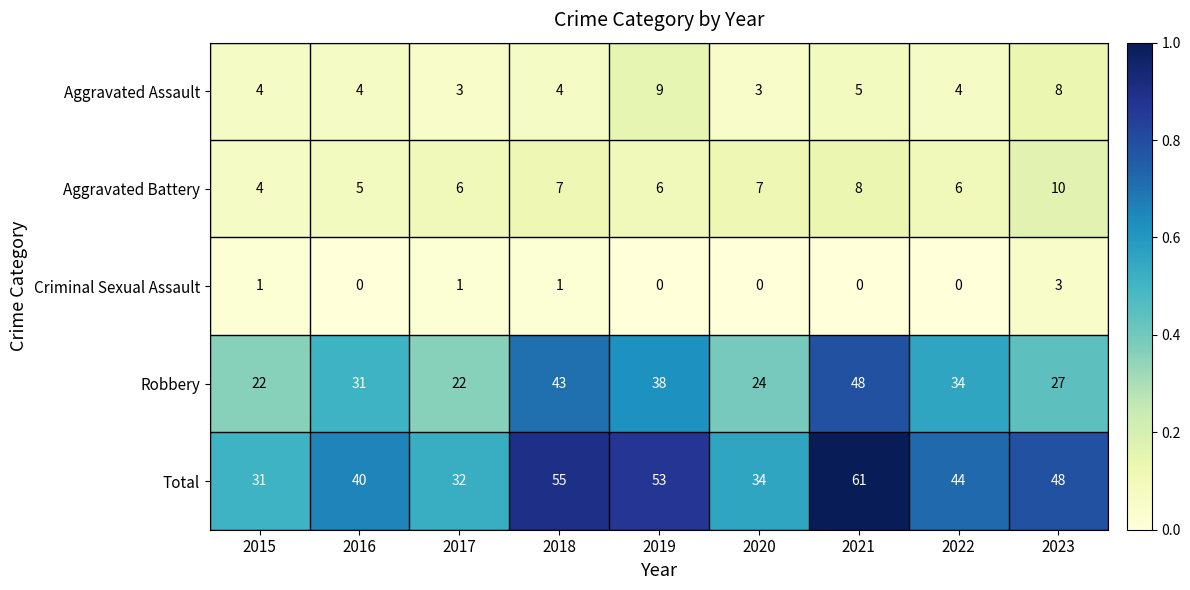

What is the total value across all series at 2017?

64